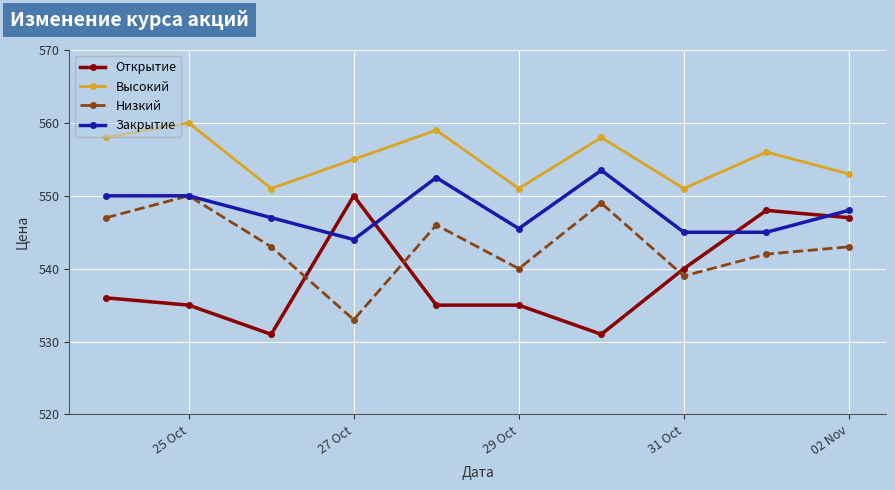

List the series in order of their overall mean, lowest first.

Открытие, Низкий, Закрытие, Высокий